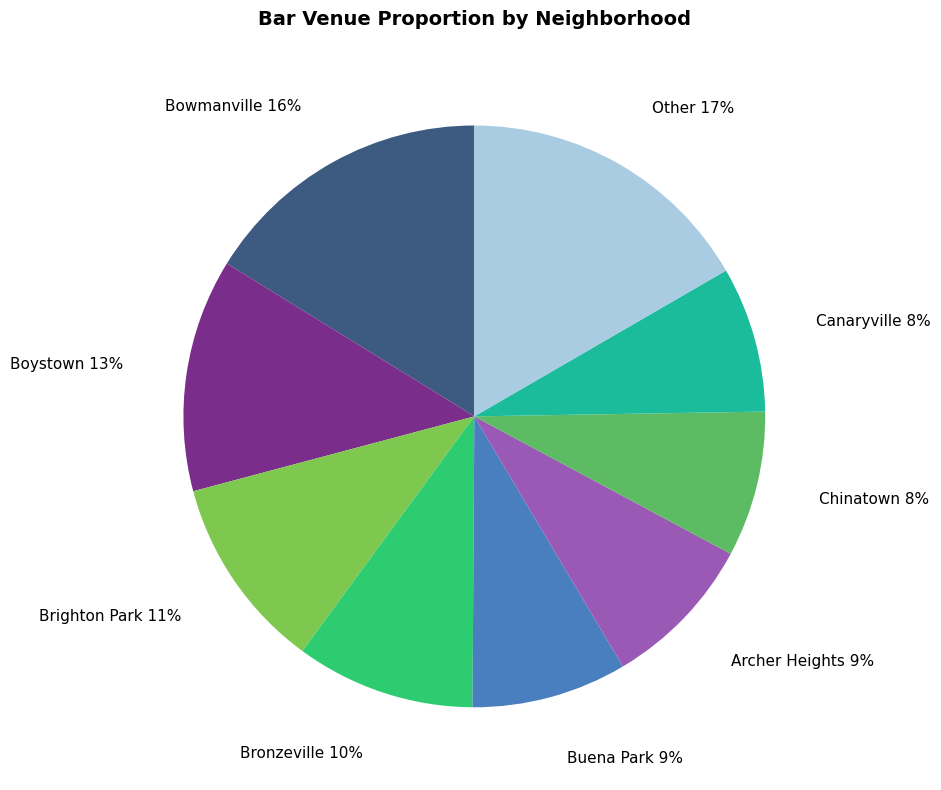

Is there any slice that represents more than half of the pie?

No